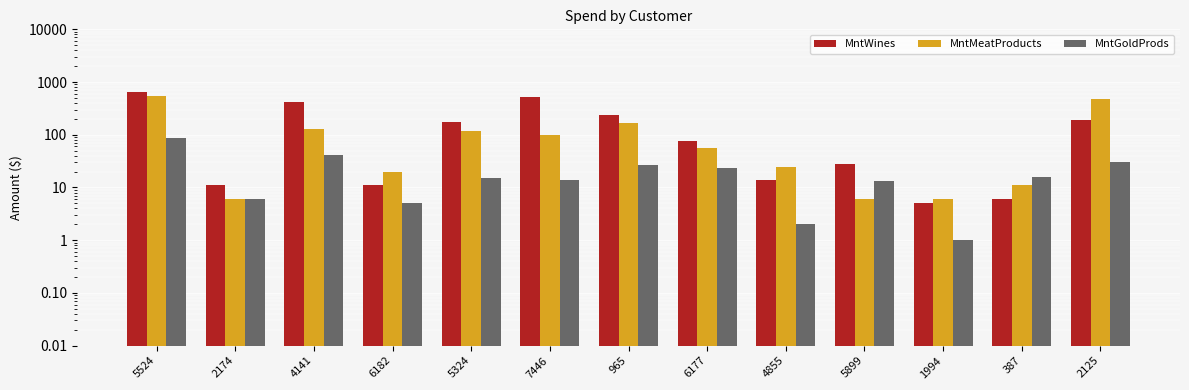

What is the sum of all MntWines values?

2334